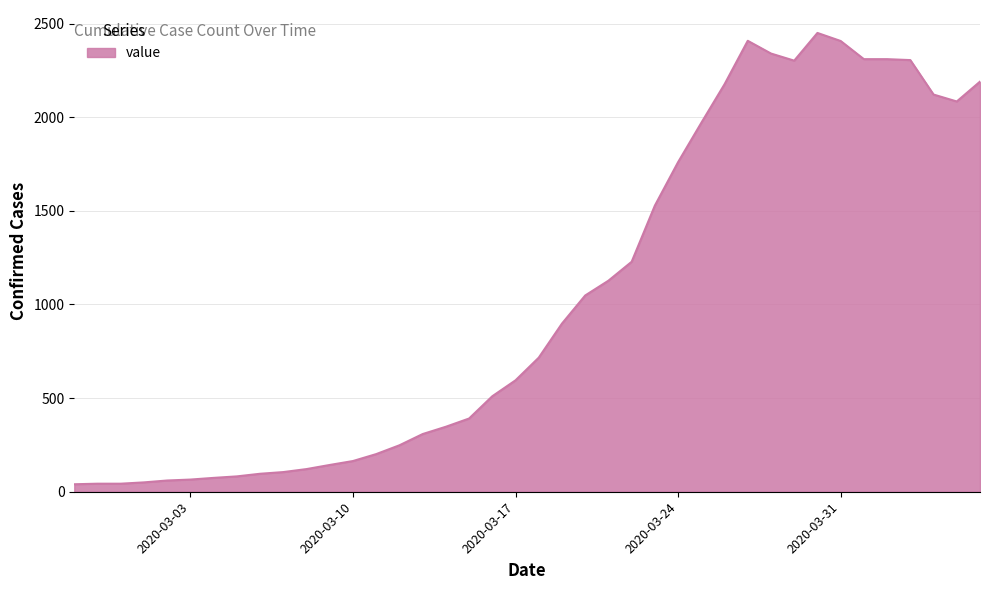

What is the difference between the maximum and minimum values?

2410